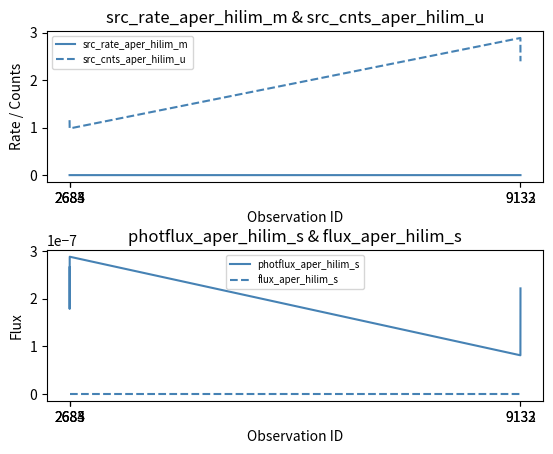

Does the chart have visible grid lines?

No